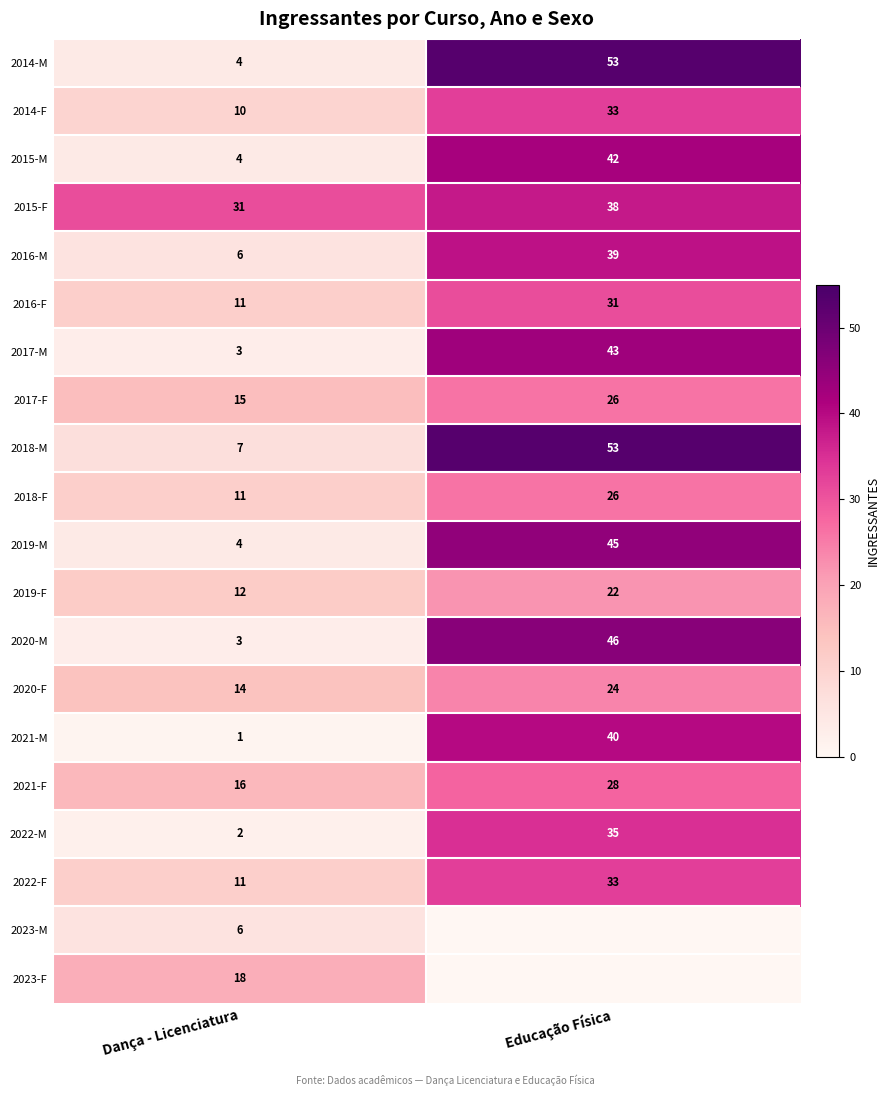

Between Dança - Licenciatura and Educação Física, which is larger?

Educação Física